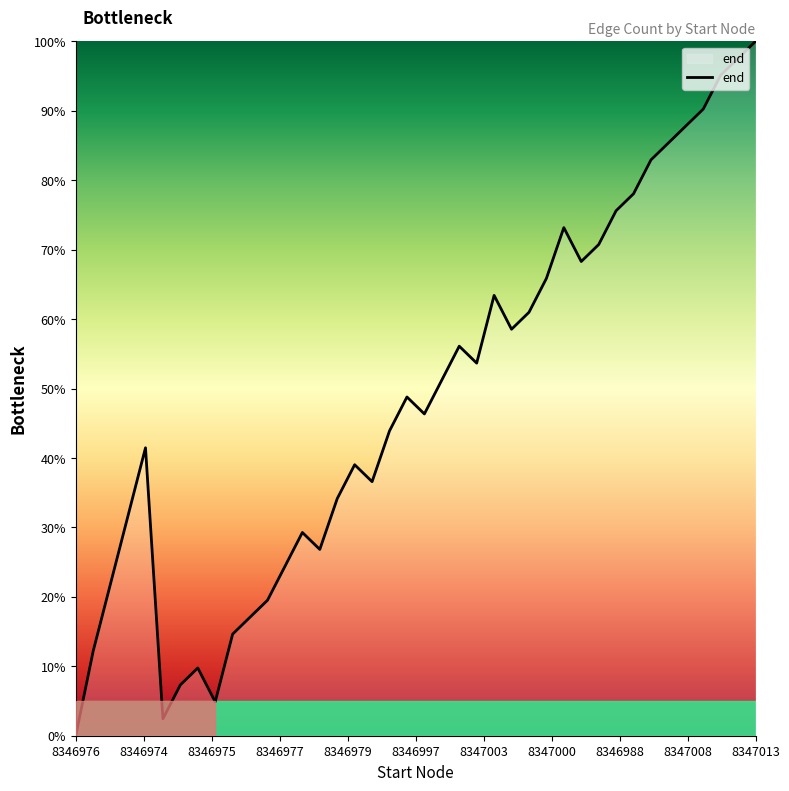

What is the maximum value shown in the chart?

100.0